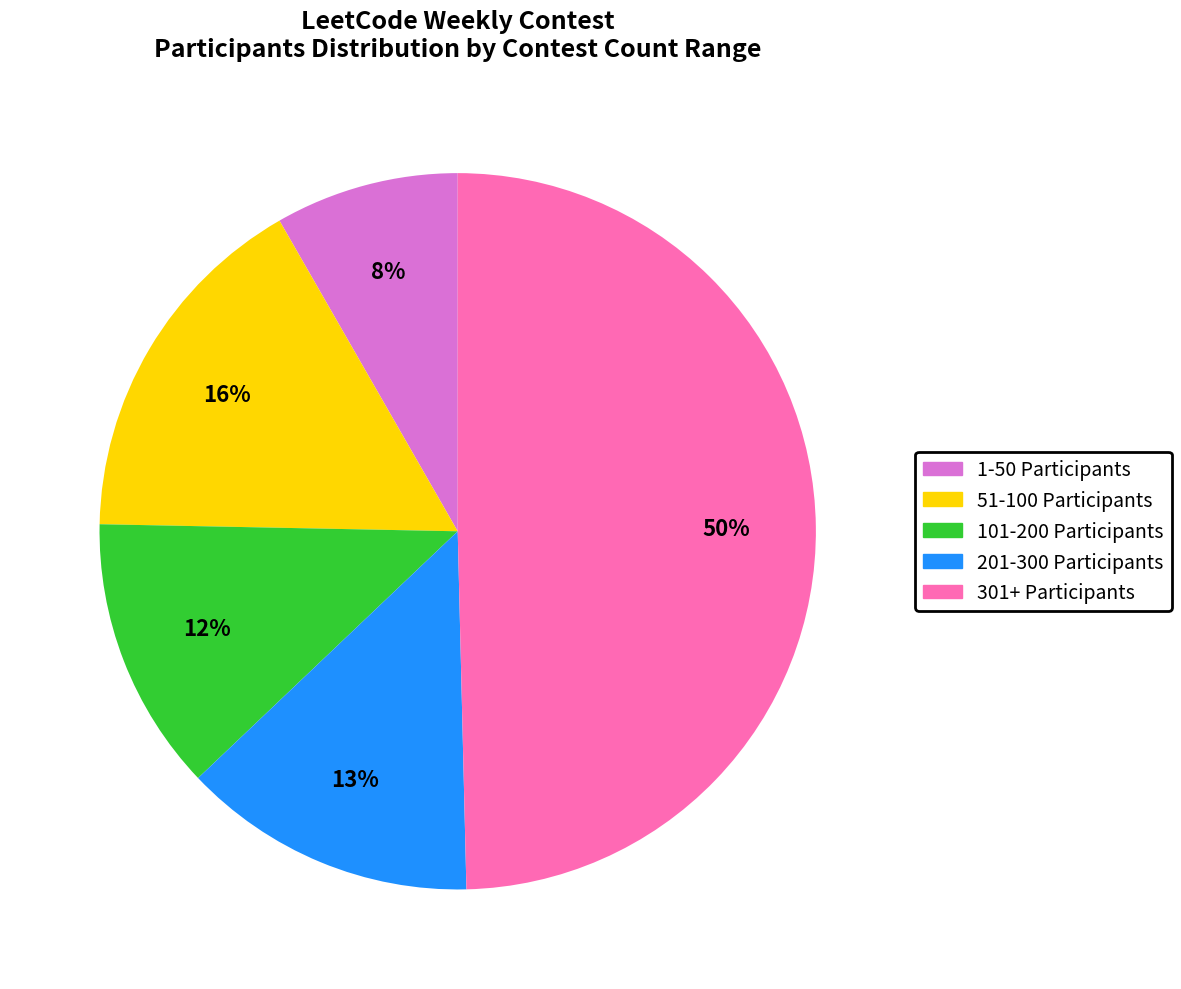

To the nearest percent, what is the average slice percentage?

20%